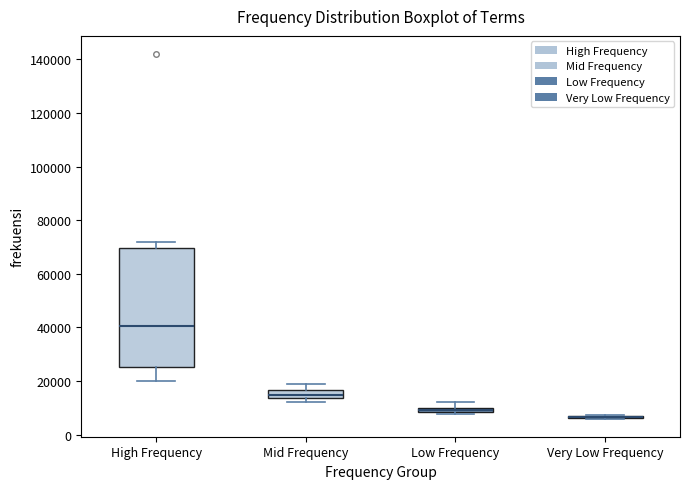

Which box is the tallest, from its lower edge to its upper edge?

High Frequency